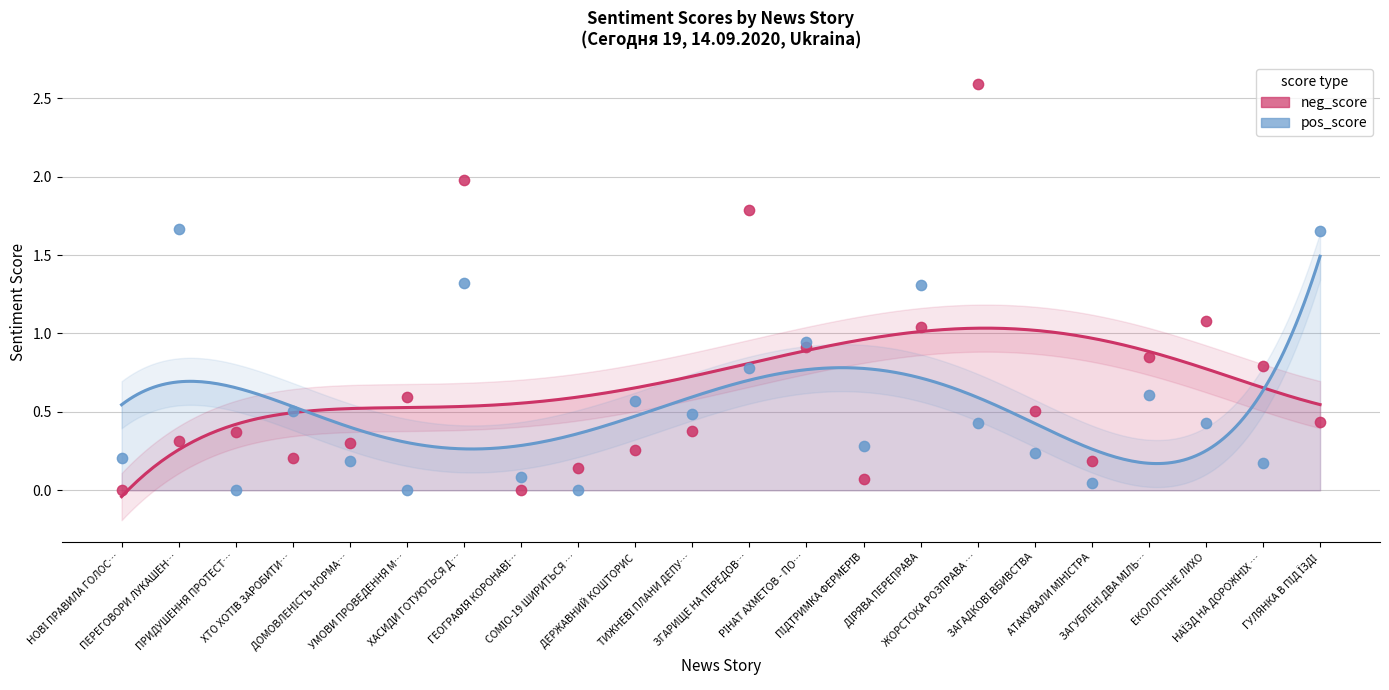

Which series has the widest spread of Y values?

neg_score